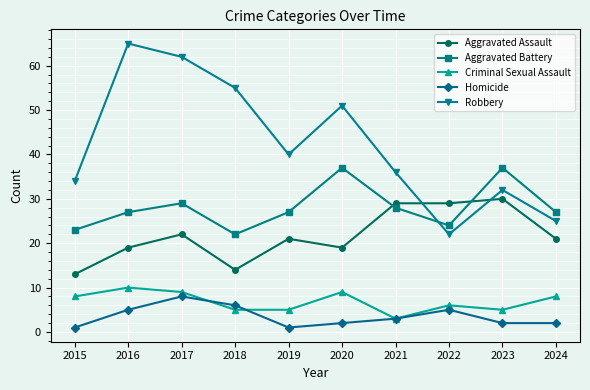

True or false: Criminal Sexual Assault has more than 1 interior local peaks.

True